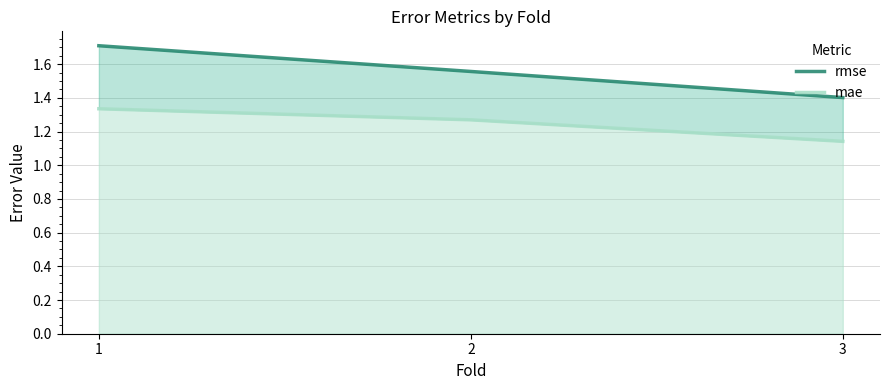

What is the average value of the rmse series?

1.6